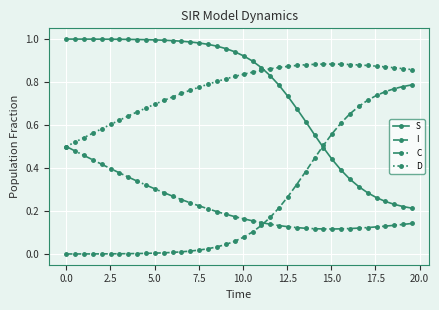

Which series has the largest total across all categories?

D